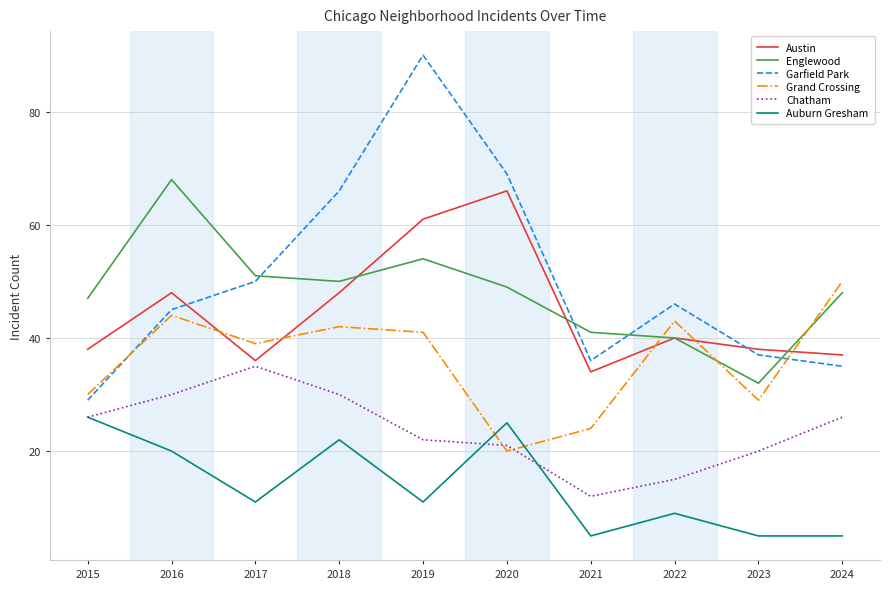

Rank the series at 2021 from highest to lowest value.

Englewood, Garfield Park, Austin, Grand Crossing, Chatham, Auburn Gresham